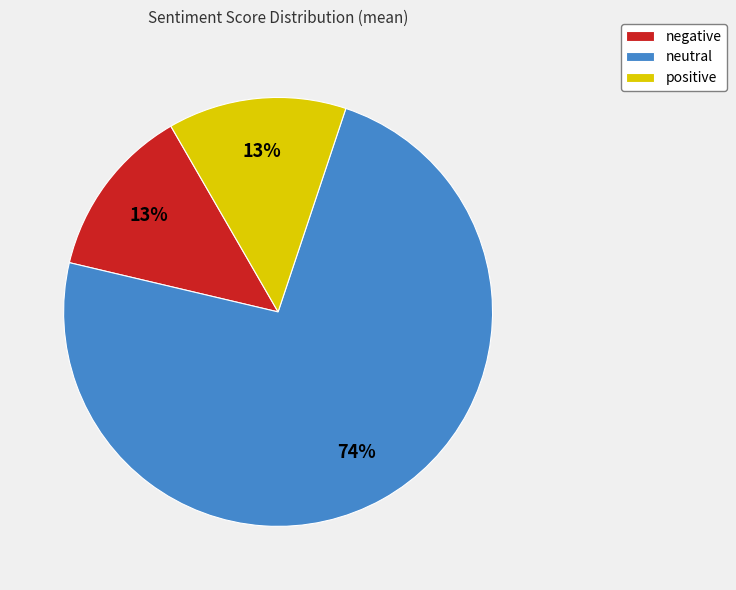

What percentage is the negative slice, to the nearest percent?

13%